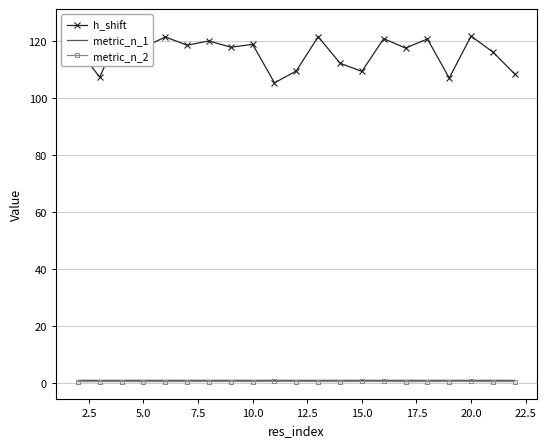

Reading right to left, list all the values displayed in this chart.

h_shift: 108.4	116.1	121.7	107.0	120.7	117.5	120.8	109.3	112.2	121.5	109.5	105.3	118.8	117.8	120.0	118.5	121.4	117.7	124.9	107.3	117.1
metric_n_1: 1.0	1.0	1.0	1.0	1.0	1.0	1.0	1.0	1.0	1.0	1.0	1.0	1.0	1.0	1.0	1.0	1.0	1.0	1.0	1.0	1.0
metric_n_2: 0.6	0.6	0.6	0.6	0.6	0.6	0.6	0.6	0.6	0.6	0.6	0.6	0.6	0.6	0.6	0.6	0.6	0.6	0.6	0.6	0.5